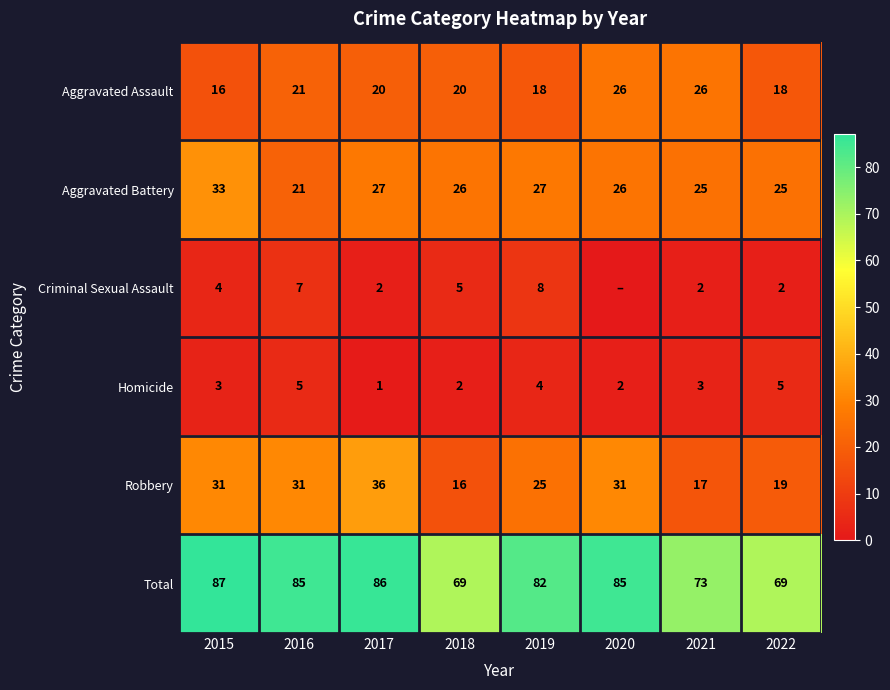

How many values in Criminal Sexual Assault are above zero?

7